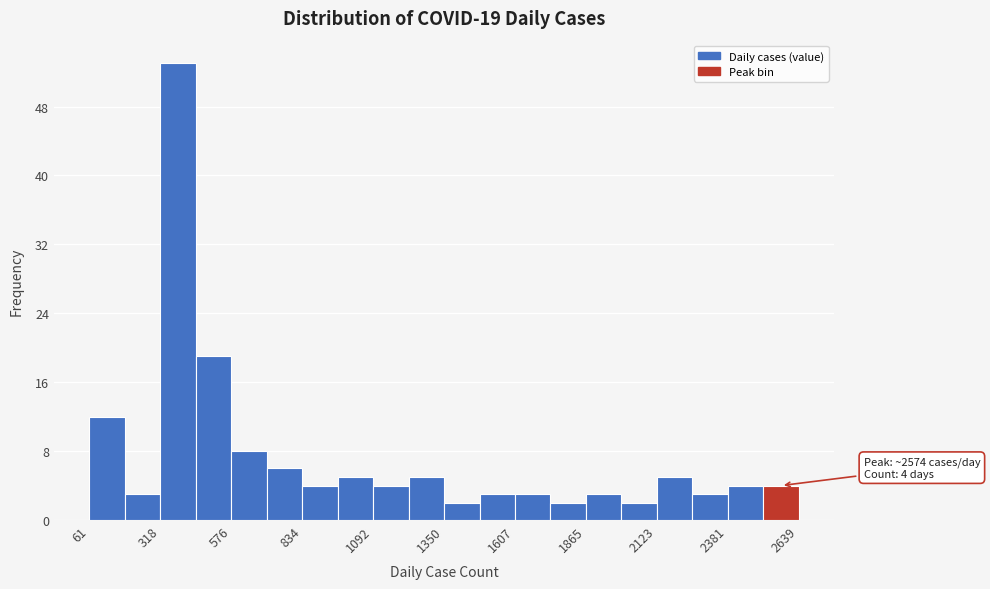

Read against the x-axis, roughly where is the centre of the tallest bar?

400